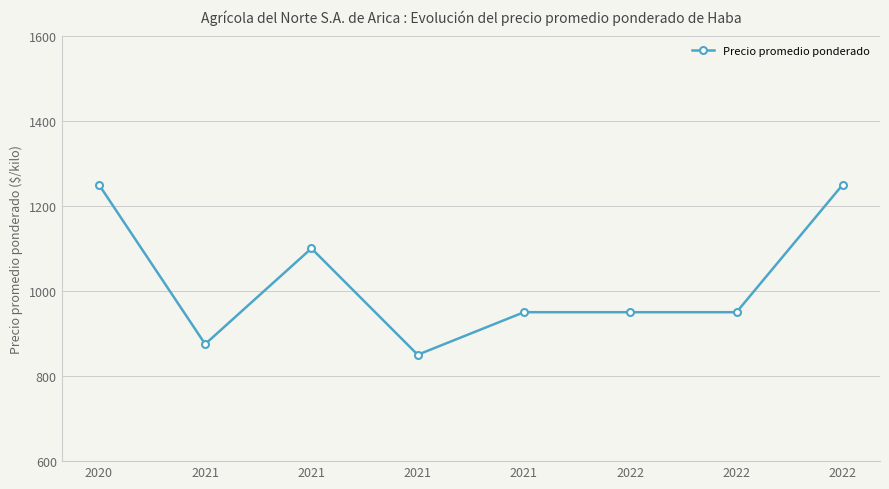

What is the minimum value shown in the chart?

850